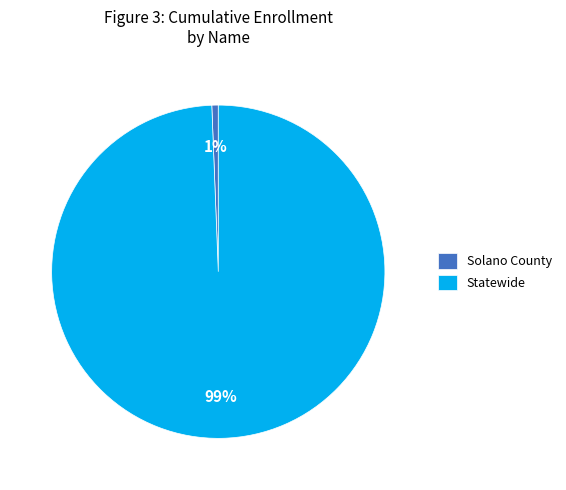

Which has a higher value, Statewide or Solano County?

Statewide